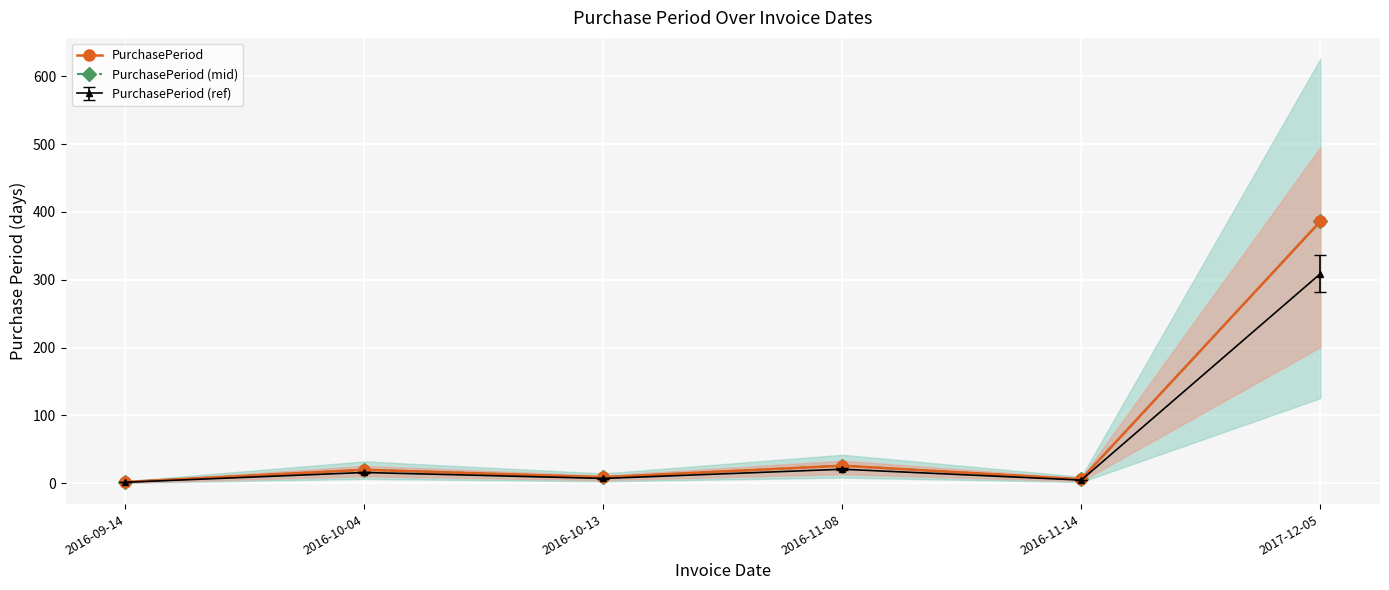

In PurchasePeriod, how many points are higher than both neighbors (excluding endpoints)?

2